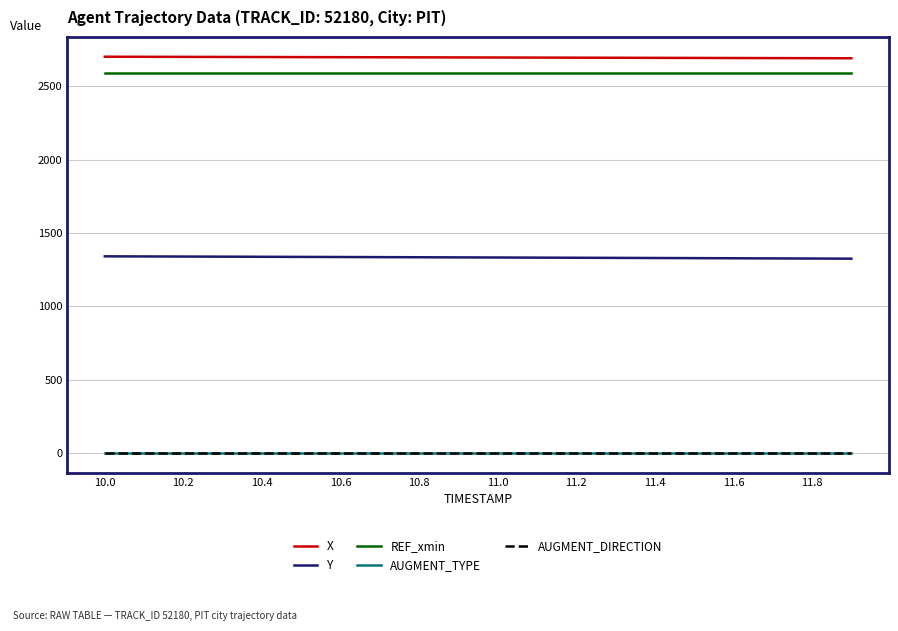

Does the chart have visible grid lines?

Yes